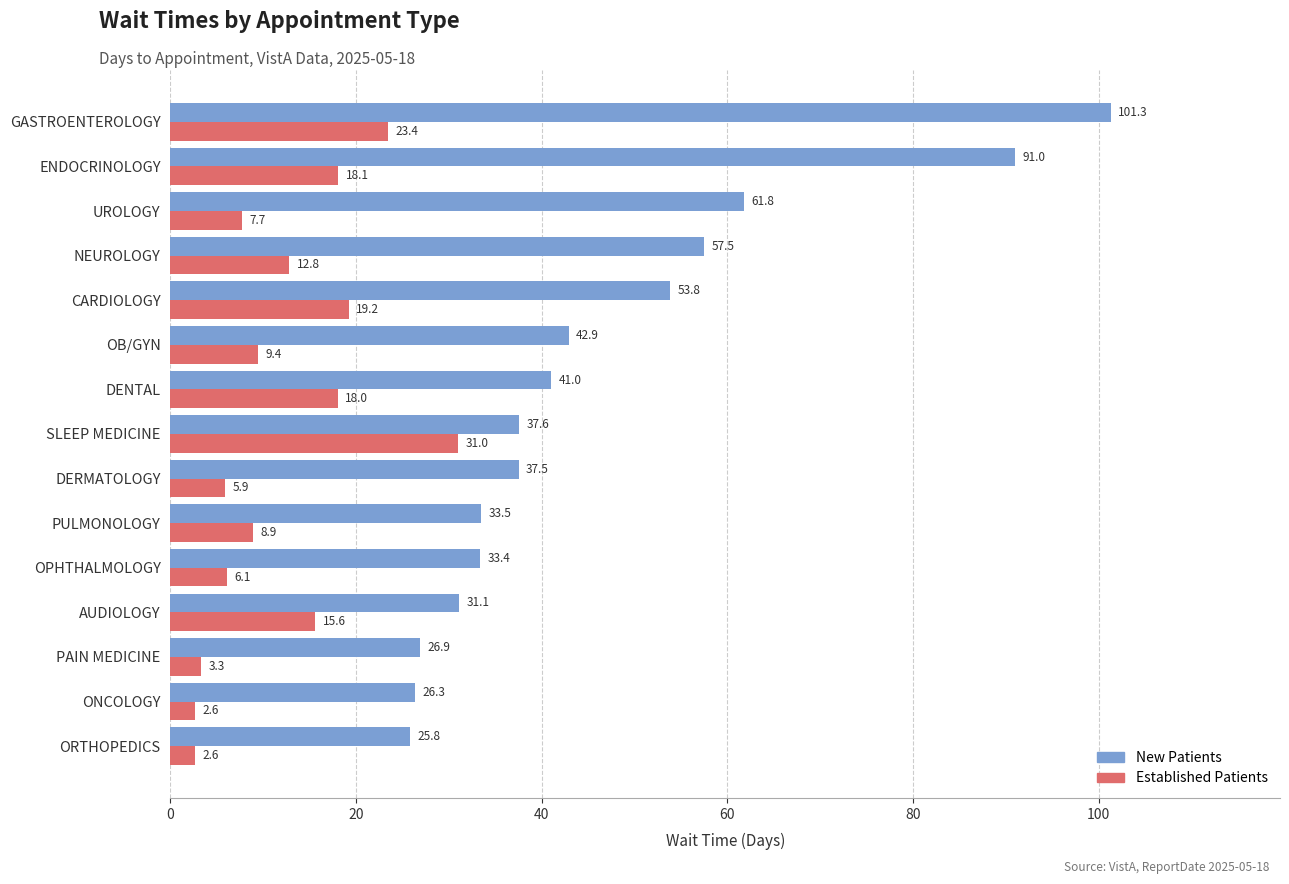

What is the spread (max minus min) of values at SLEEP MEDICINE?

6.6